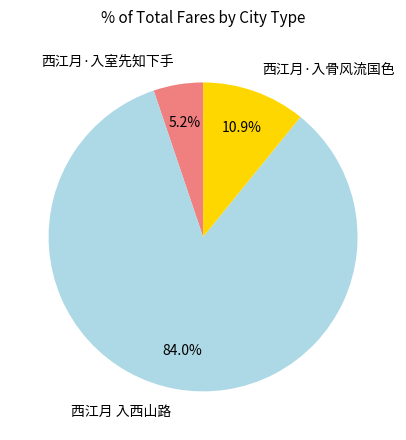

Approximately how many times larger is the value at 西江月·入骨风流国色 compared to 西江月 入西山路?

0.1